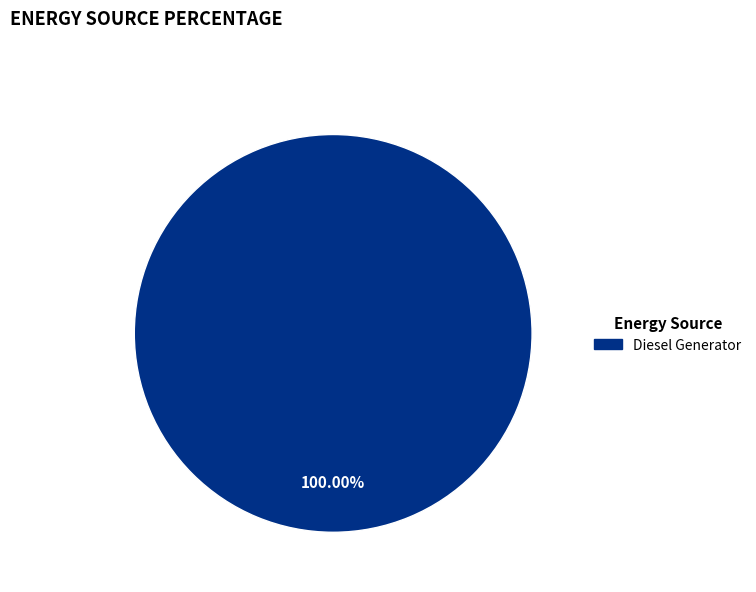

How many slices are in this pie chart?

1